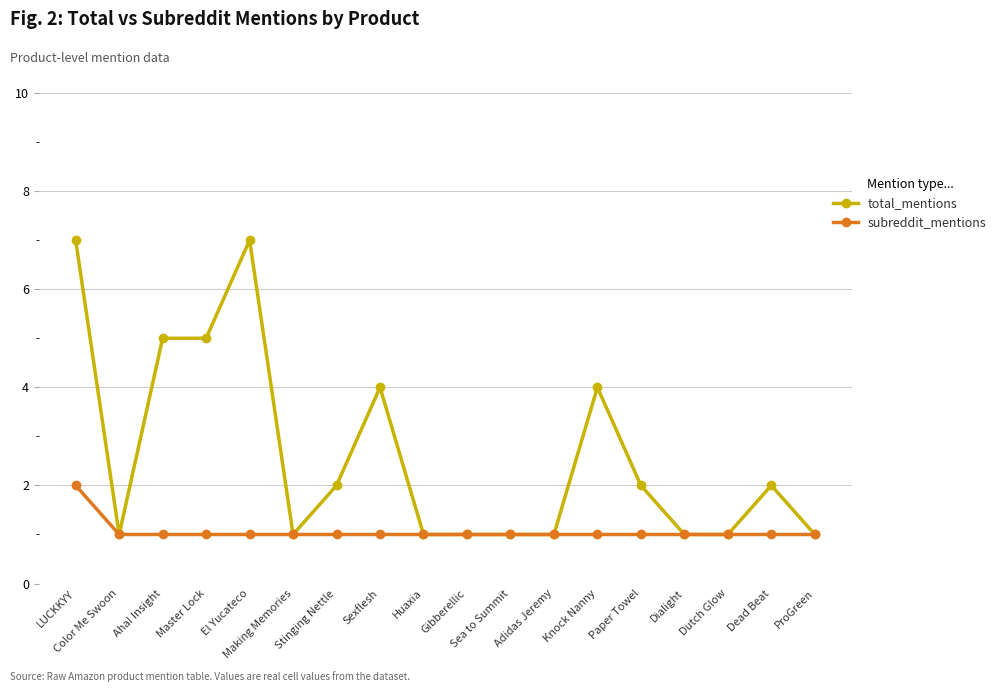

The value of total_mentions at Knock Nanny is 2. True or false?

False